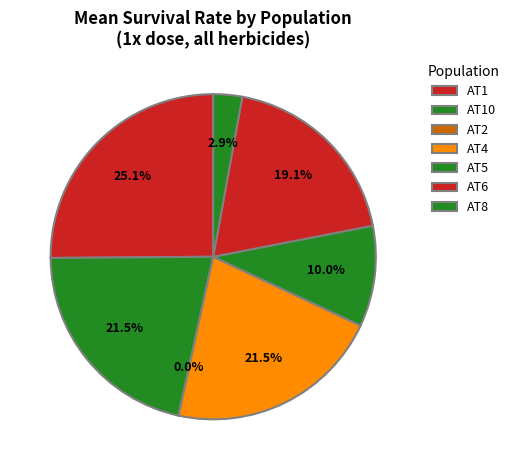

Combined, do AT2-fomesafen and AT1-fomesafen account for over 50%?

No